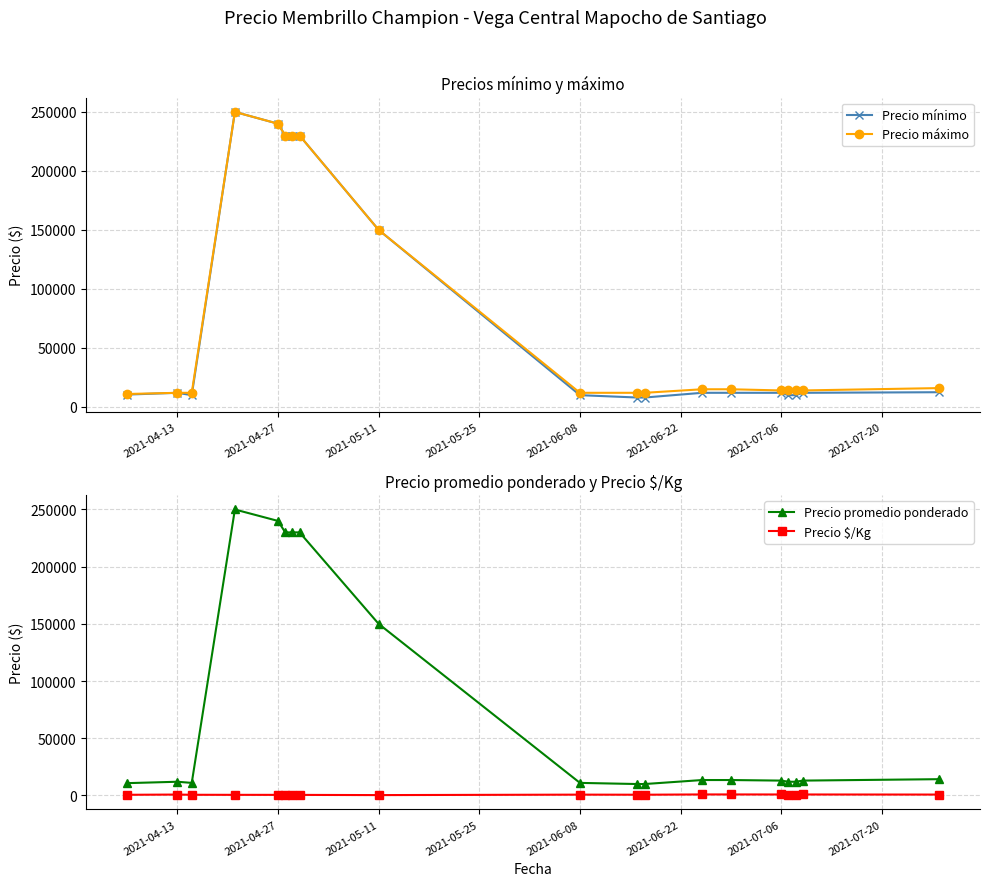

What is the highest value of the Precio máximo series?

250000